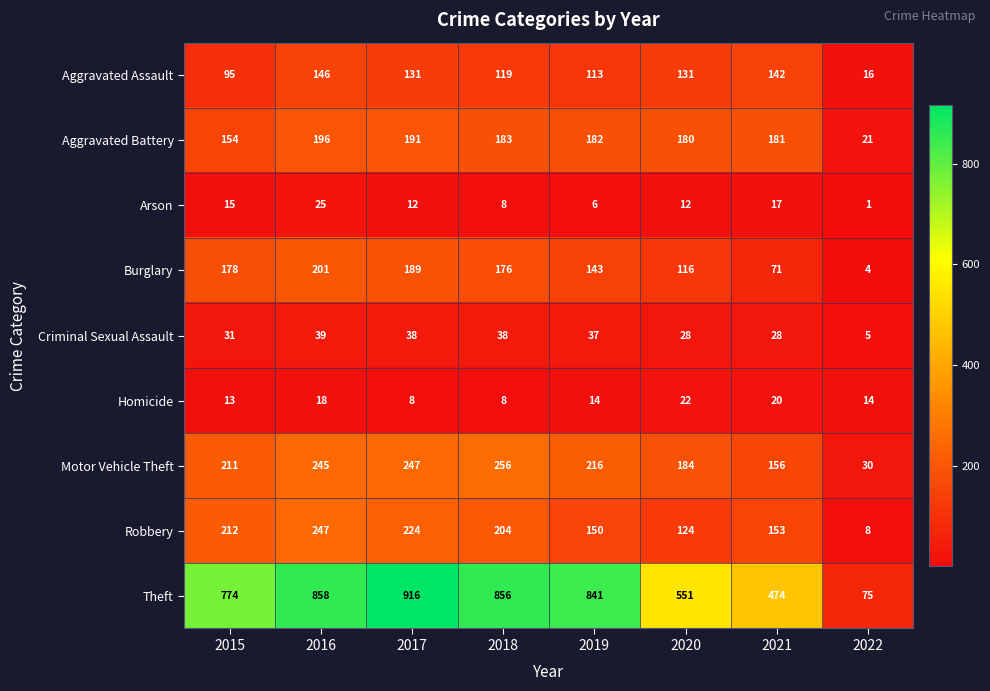

True or false: Burglary has a value of 71 at 2021.

True